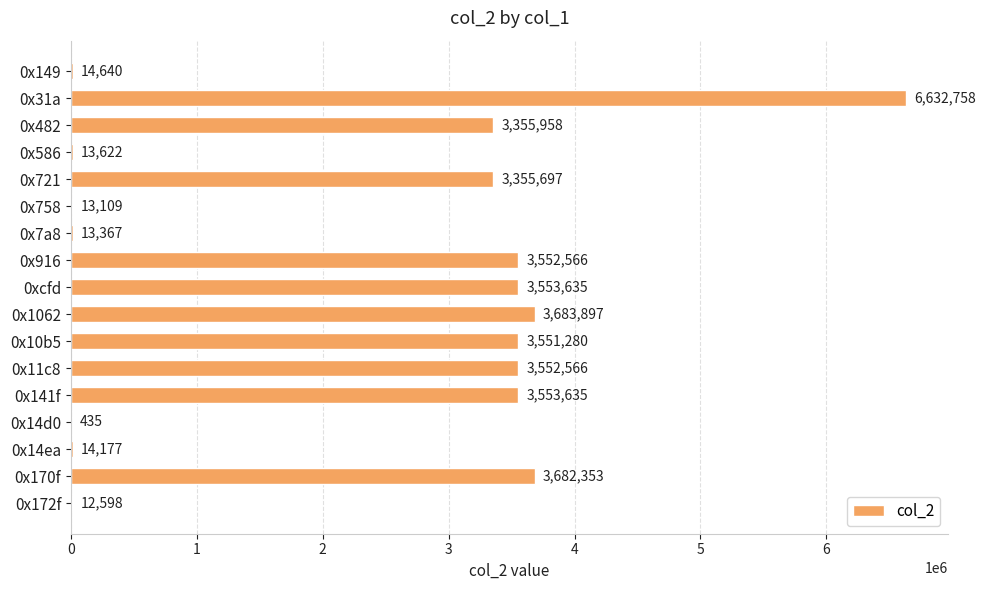

Reading top to bottom, extract all data points from this chart.

0x149=14640	0x31a=6632758	0x482=3355958	0x586=13622	0x721=3355697	0x758=13109	0x7a8=13367	0x916=3552566	0xcfd=3553635	0x1062=3683897	0x10b5=3551280	0x11c8=3552566	0x141f=3553635	0x14d0=435	0x14ea=14177	0x170f=3682353	0x172f=12598